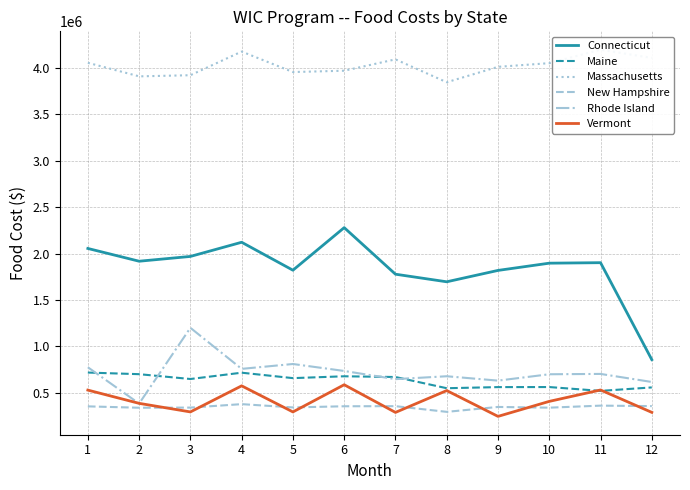

Rank the categories by Vermont value from highest to lowest.

6, 4, 11, 1, 8, 10, 2, 3, 5, 12, 7, 9